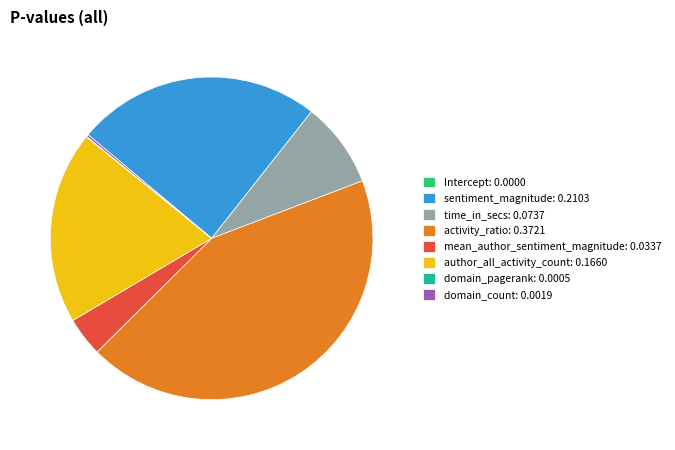

Does any single category account for the majority?

No